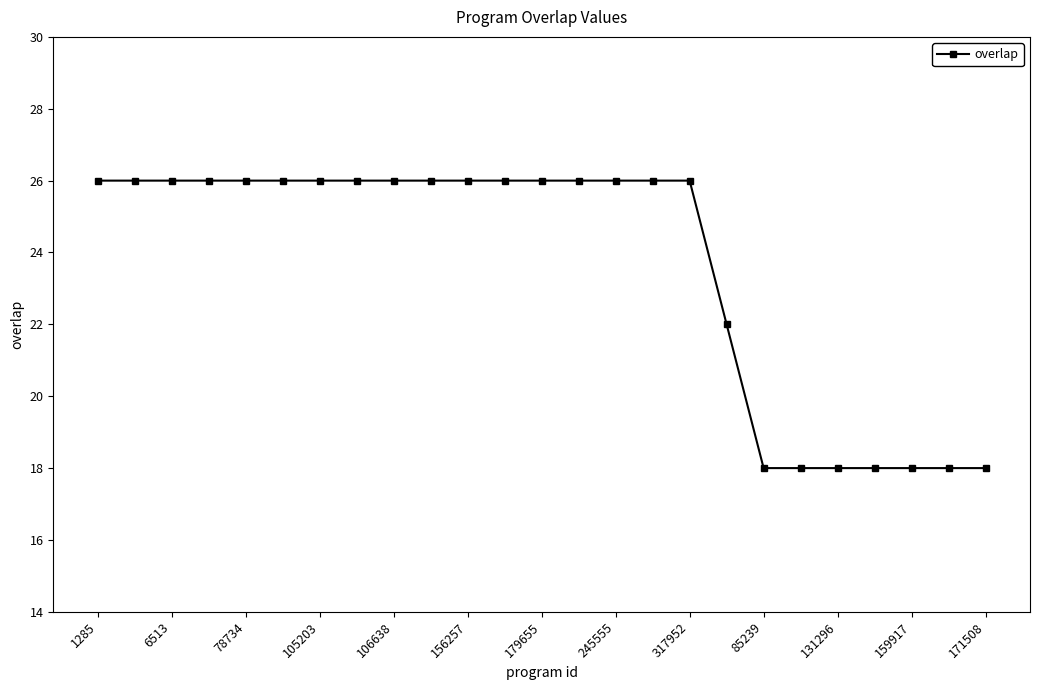

What is the greatest value displayed?

26